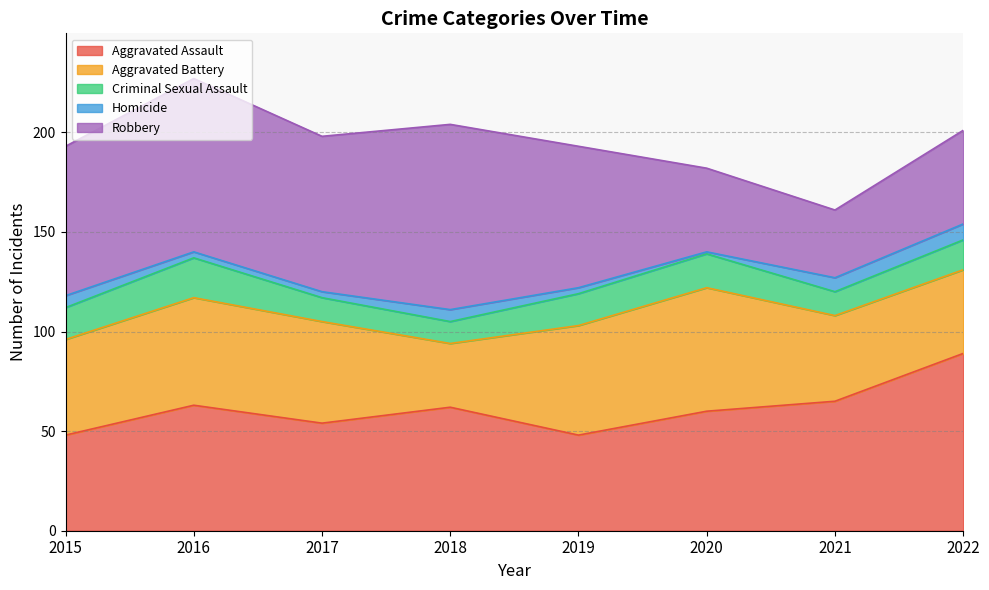

What is the value of the Homicide point at the 5th from the left?

3